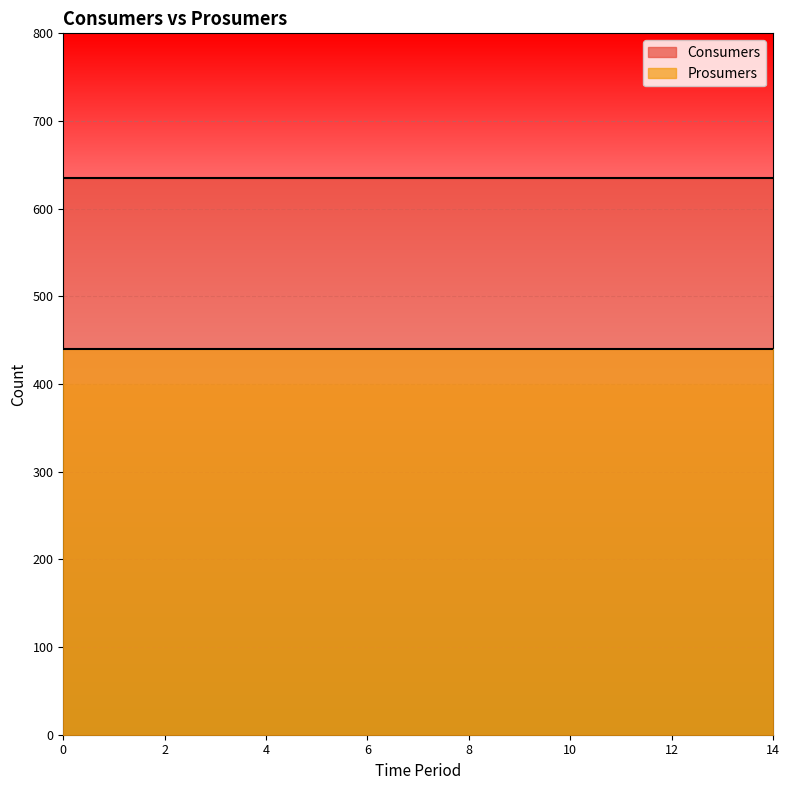

Reading left to right, what are all the values shown in this chart?

Consumers: 0=635	1=635	2=635	3=635	4=635	5=635	6=635	7=635	8=635	9=635	10=635	11=635	12=635	13=635	14=635
Prosumers: 0=440	1=440	2=440	3=440	4=440	5=440	6=440	7=440	8=440	9=440	10=440	11=440	12=440	13=440	14=440